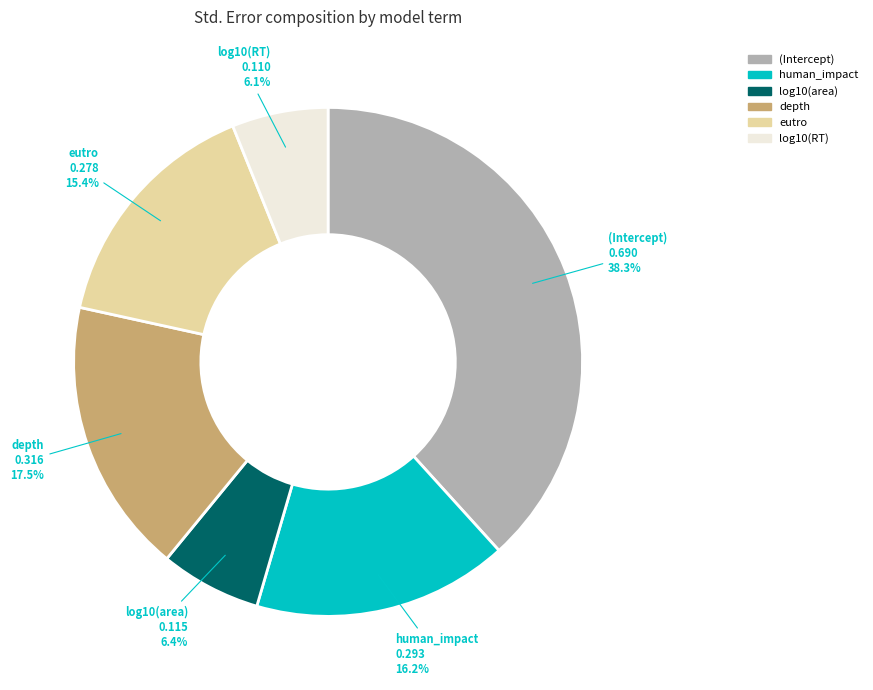

Between (Intercept) and depth, which is larger?

(Intercept)